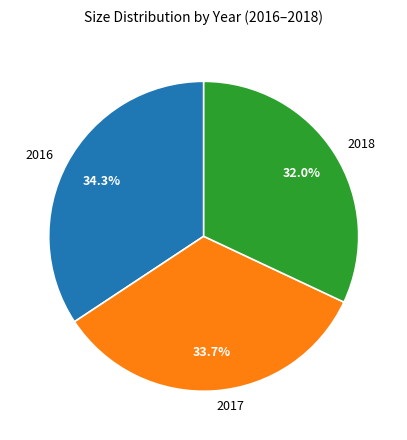

The 2017 slice represents 34% of the pie. True or false?

True